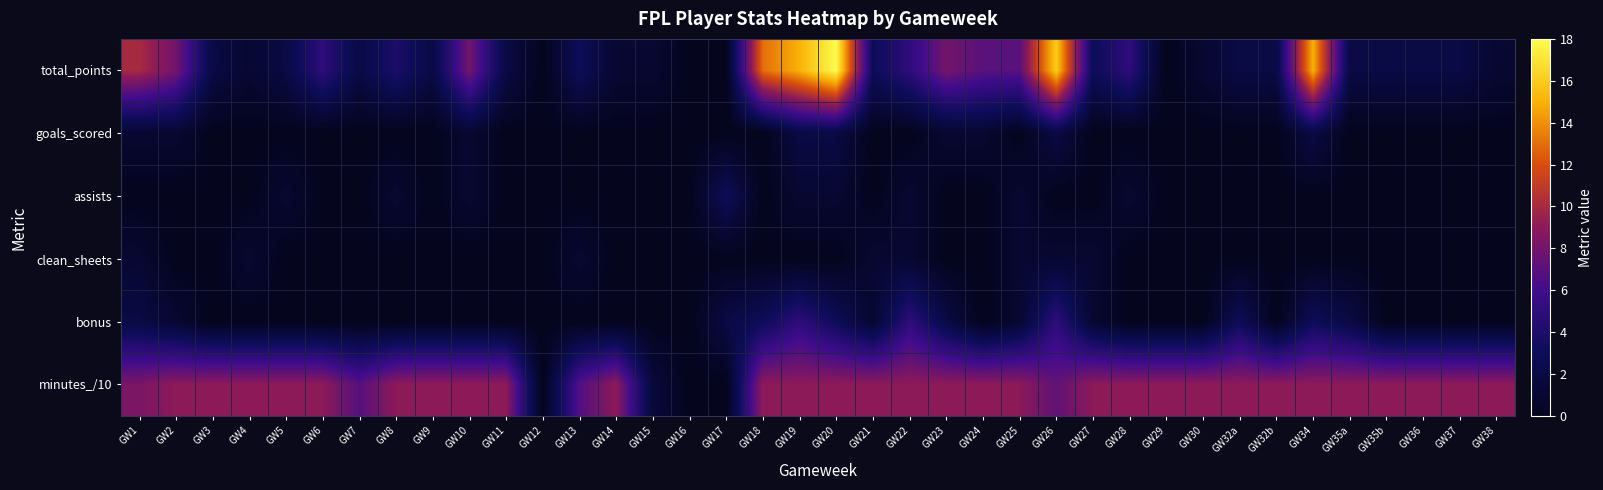

Reading left to right, what are all the values shown in this chart?

total_points: GW1=10.0	GW2=8.0	GW3=2.0	GW4=1.0	GW5=2.0	GW6=5.0	GW7=2.0	GW8=4.0	GW9=2.0	GW10=8.0	GW11=2.0	GW12=0.0	GW13=3.0	GW14=1.0	GW15=1.0	GW16=0.0	GW17=0.0	GW18=13.0	GW19=15.0	GW20=18.0	GW21=3.0	GW22=5.0	GW23=8.0	GW24=7.0	GW25=7.0	GW26=16.0	GW27=3.0	GW28=5.0	GW29=0.0	GW30=1.0	GW32a=2.0	GW32b=2.0	GW34=15.0	GW35a=2.0	GW35b=2.0	GW36=2.0	GW37=2.0	GW38=1.0
goals_scored: GW1=1.0	GW2=1.0	GW3=0.0	GW4=0.0	GW5=0.0	GW6=0.0	GW7=0.0	GW8=0.0	GW9=0.0	GW10=1.0	GW11=0.0	GW12=0.0	GW13=0.0	GW14=0.0	GW15=0.0	GW16=0.0	GW17=0.0	GW18=0.0	GW19=2.0	GW20=2.0	GW21=0.0	GW22=0.0	GW23=1.0	GW24=1.0	GW25=0.0	GW26=2.0	GW27=0.0	GW28=0.0	GW29=0.0	GW30=0.0	GW32a=0.0	GW32b=0.0	GW34=2.0	GW35a=0.0	GW35b=0.0	GW36=0.0	GW37=0.0	GW38=0.0
assists: GW1=0.0	GW2=0.0	GW3=0.0	GW4=0.0	GW5=1.0	GW6=0.0	GW7=0.0	GW8=1.0	GW9=0.0	GW10=1.0	GW11=0.0	GW12=0.0	GW13=0.0	GW14=0.0	GW15=0.0	GW16=0.0	GW17=3.0	GW18=0.0	GW19=1.0	GW20=1.0	GW21=0.0	GW22=1.0	GW23=0.0	GW24=0.0	GW25=1.0	GW26=0.0	GW27=0.0	GW28=1.0	GW29=0.0	GW30=0.0	GW32a=0.0	GW32b=0.0	GW34=0.0	GW35a=0.0	GW35b=0.0	GW36=0.0	GW37=0.0	GW38=0.0
clean_sheets: GW1=1.0	GW2=0.0	GW3=0.0	GW4=1.0	GW5=0.0	GW6=0.0	GW7=0.0	GW8=0.0	GW9=0.0	GW10=0.0	GW11=0.0	GW12=0.0	GW13=1.0	GW14=0.0	GW15=0.0	GW16=0.0	GW17=0.0	GW18=0.0	GW19=0.0	GW20=0.0	GW21=1.0	GW22=1.0	GW23=0.0	GW24=0.0	GW25=1.0	GW26=1.0	GW27=1.0	GW28=0.0	GW29=0.0	GW30=0.0	GW32a=0.0	GW32b=0.0	GW34=0.0	GW35a=0.0	GW35b=0.0	GW36=0.0	GW37=0.0	GW38=0.0
bonus: GW1=2.0	GW2=1.0	GW3=0.0	GW4=0.0	GW5=0.0	GW6=0.0	GW7=0.0	GW8=0.0	GW9=0.0	GW10=0.0	GW11=0.0	GW12=0.0	GW13=0.0	GW14=0.0	GW15=0.0	GW16=0.0	GW17=2.0	GW18=3.0	GW19=5.0	GW20=3.0	GW21=1.0	GW22=5.0	GW23=2.0	GW24=0.0	GW25=1.0	GW26=5.0	GW27=1.0	GW28=0.0	GW29=0.0	GW30=0.0	GW32a=3.0	GW32b=0.0	GW34=3.0	GW35a=2.0	GW35b=0.0	GW36=0.0	GW37=0.0	GW38=0.0
minutes_/10: GW1=8.3	GW2=9.0	GW3=9.0	GW4=9.0	GW5=9.0	GW6=9.0	GW7=6.9	GW8=9.0	GW9=9.0	GW10=9.0	GW11=9.0	GW12=0.0	GW13=6.7	GW14=9.0	GW15=1.5	GW16=0.0	GW17=0.0	GW18=9.0	GW19=9.0	GW20=9.0	GW21=9.0	GW22=9.0	GW23=9.0	GW24=9.0	GW25=9.0	GW26=7.3	GW27=9.0	GW28=9.0	GW29=9.0	GW30=9.0	GW32a=9.0	GW32b=9.0	GW34=9.0	GW35a=9.0	GW35b=9.0	GW36=9.0	GW37=9.0	GW38=9.0